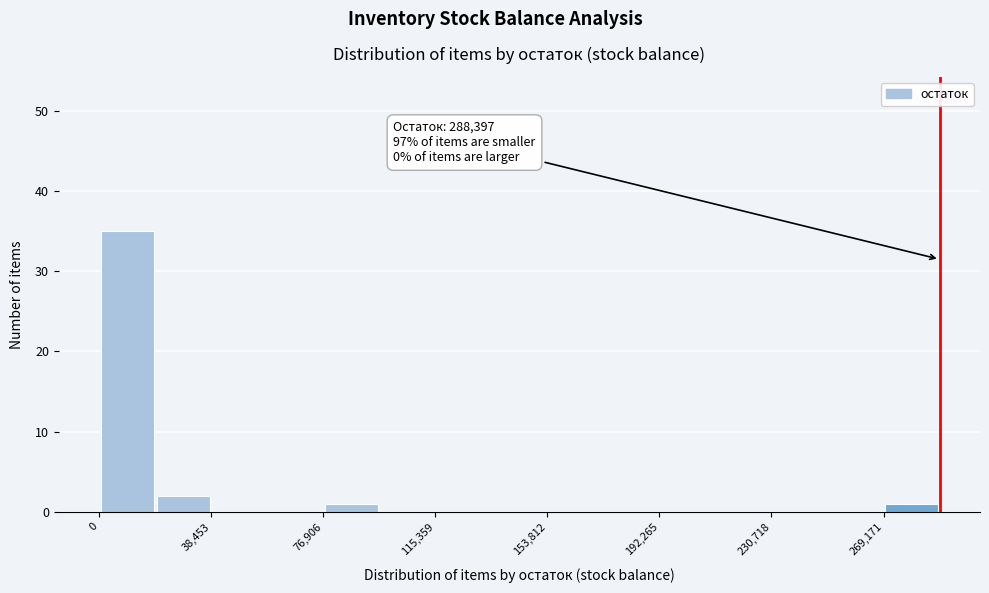

Around what value on the x-axis is the tallest bar? Give the approximate position of its centre, as read against the axis.

10000